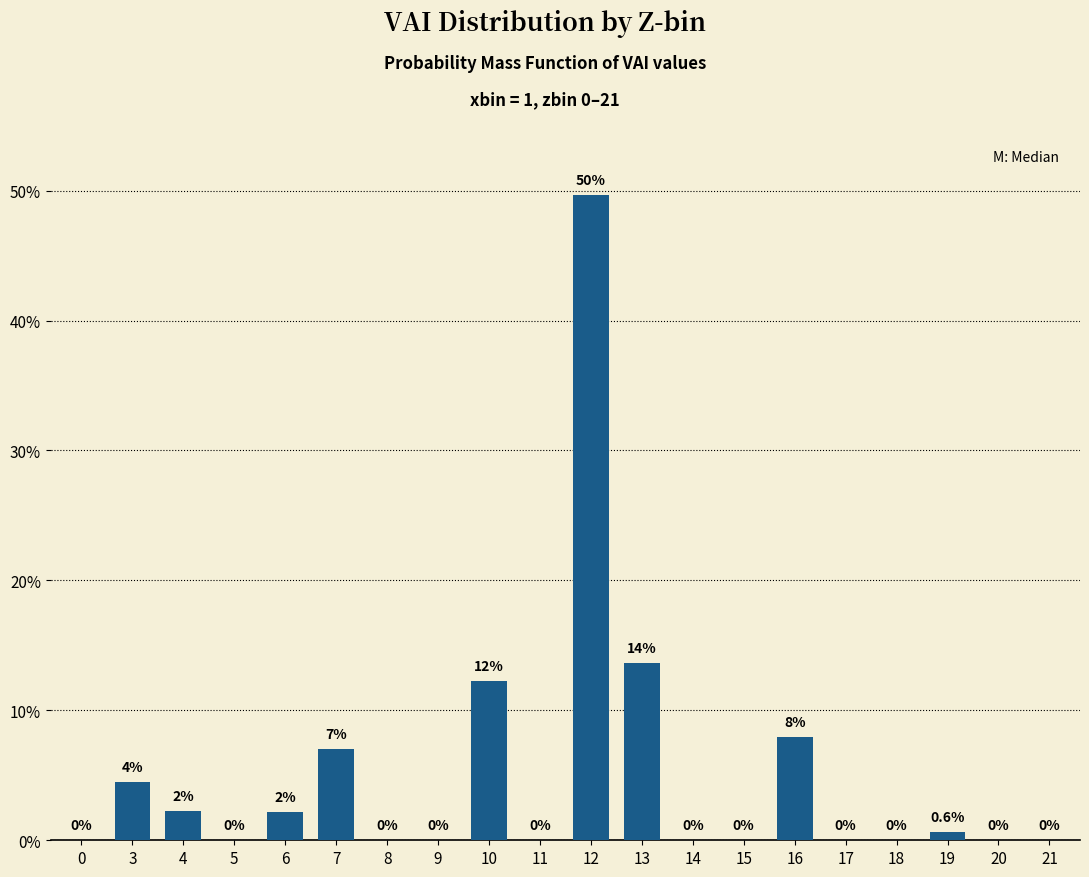

Are the bars grouped side by side (vs. stacked)?

No